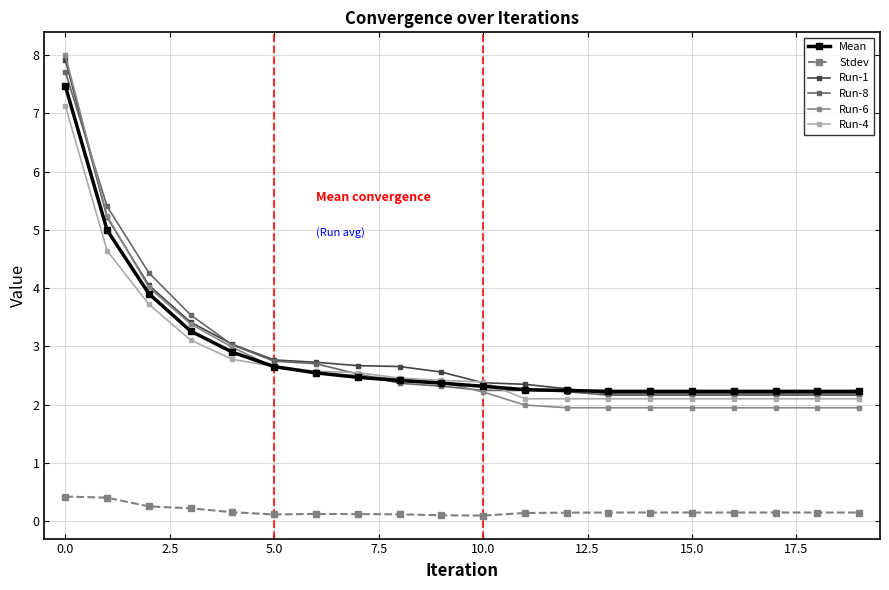

What is the average value of the Run-1 series?

3.0